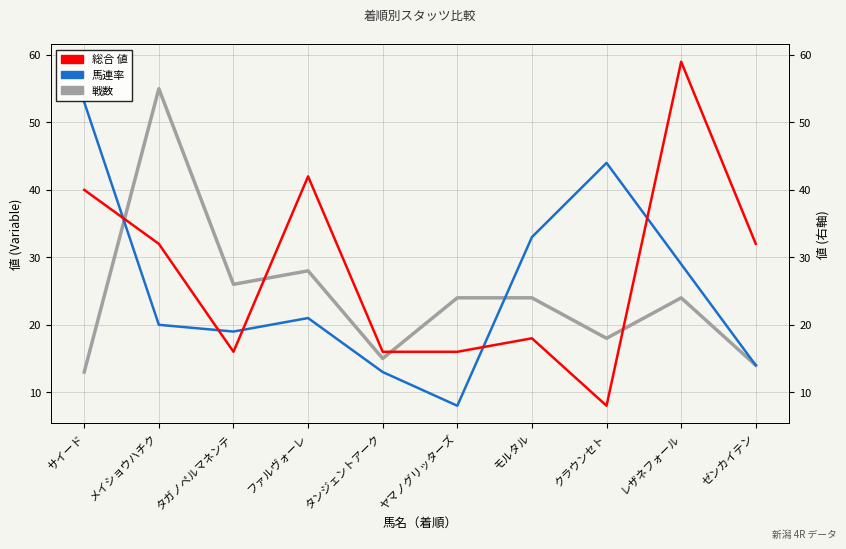

What is the value of the 馬連率 point at the 10th from the left?

14